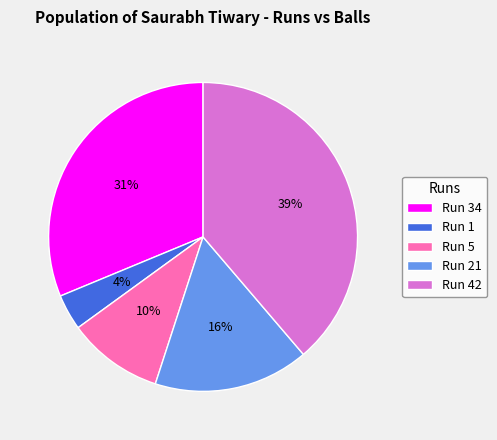

The Run 34 slice represents 42% of the pie. True or false?

False